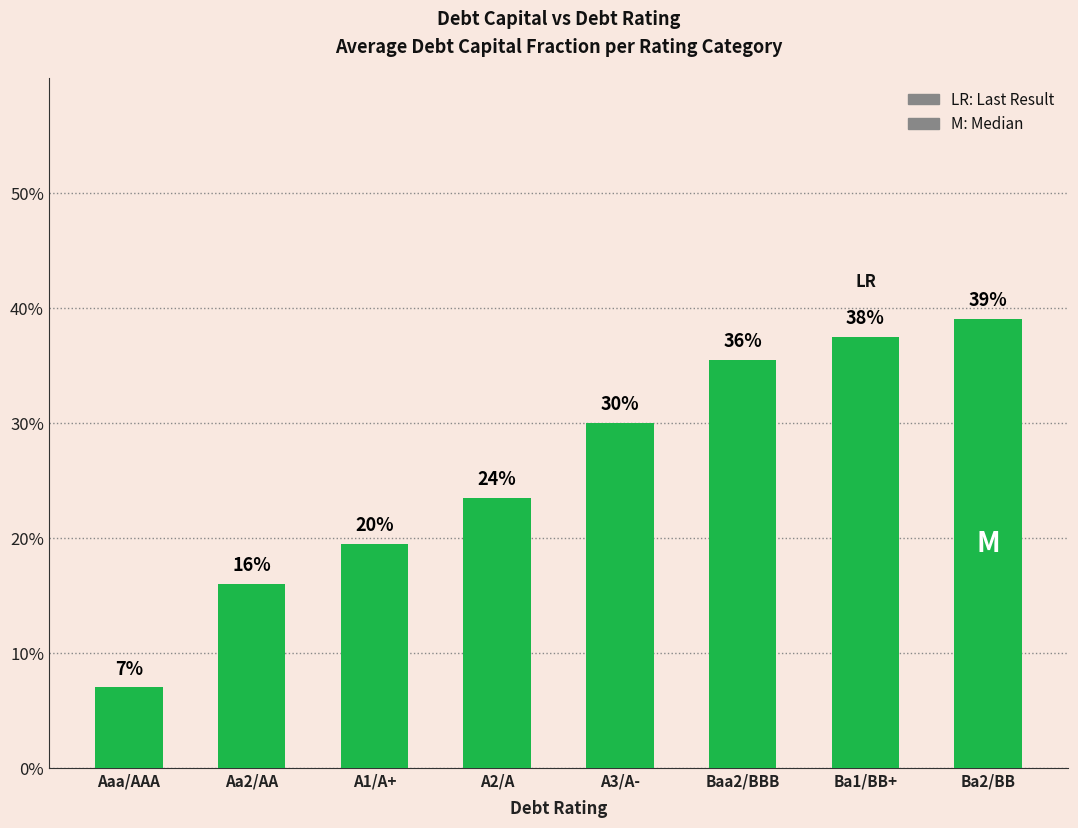

Does the chart contain any negative values?

No